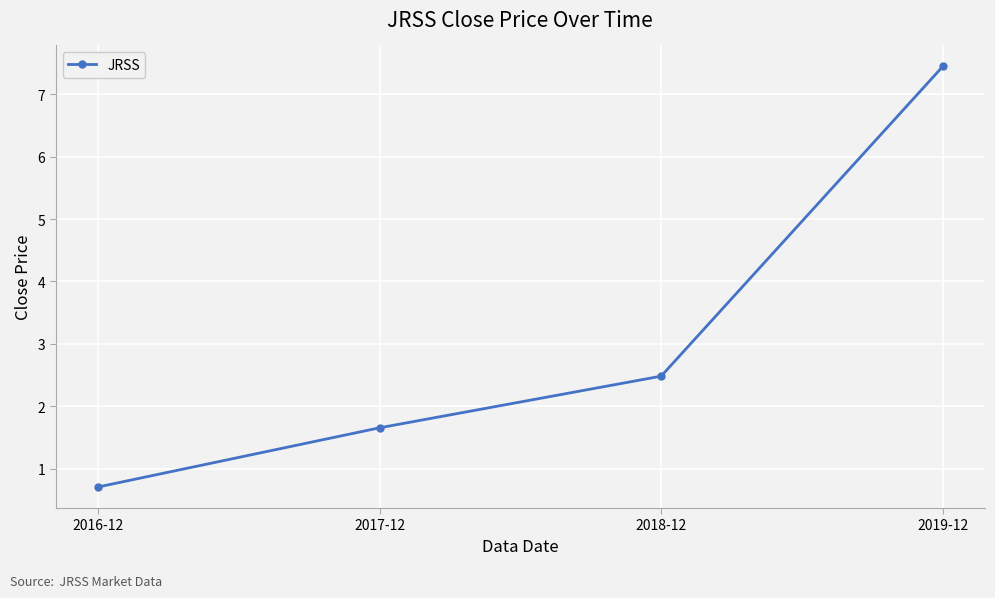

What is the change in value from 2018-12 to 2019-12?

+5.0